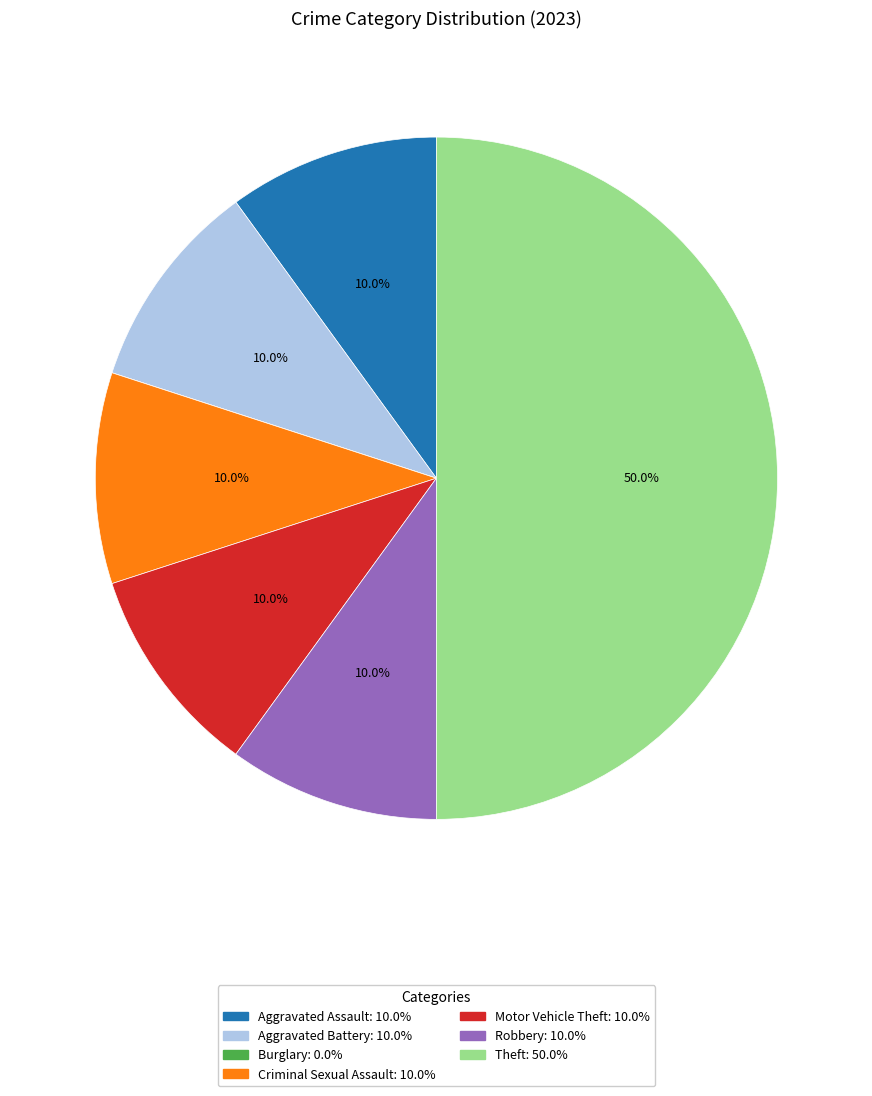

Does Criminal Sexual Assault account for over 50% of the chart?

No